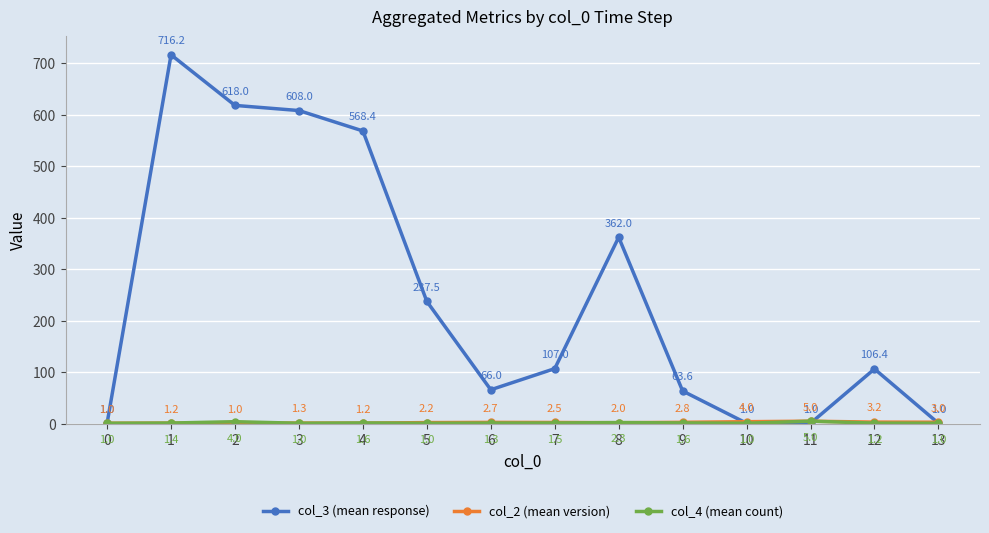

What is the greatest value displayed?

716.2